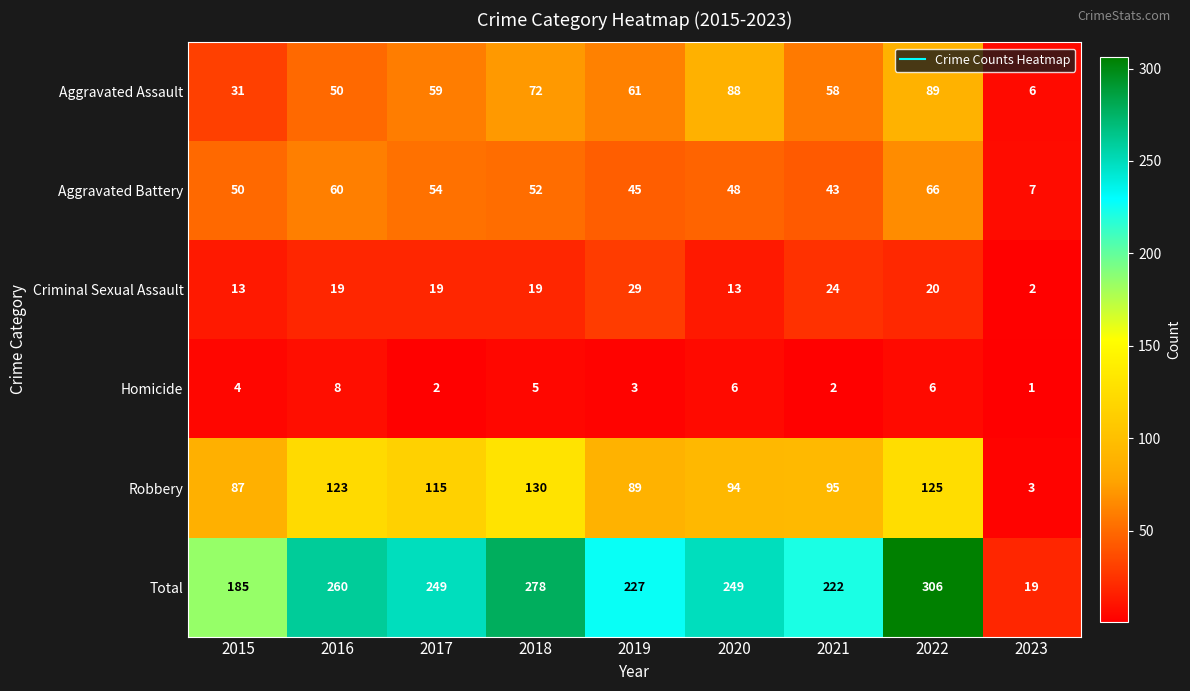

The Robbery series shows 87 at 2015. True or false?

True